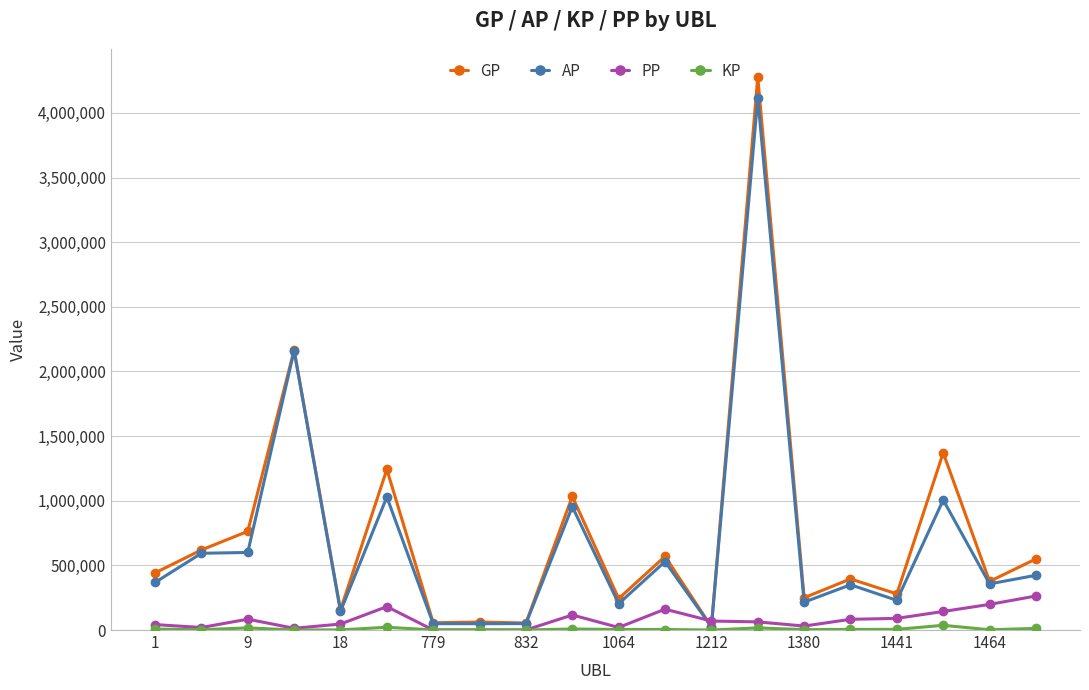

Which series has the widest spread of values?

GP